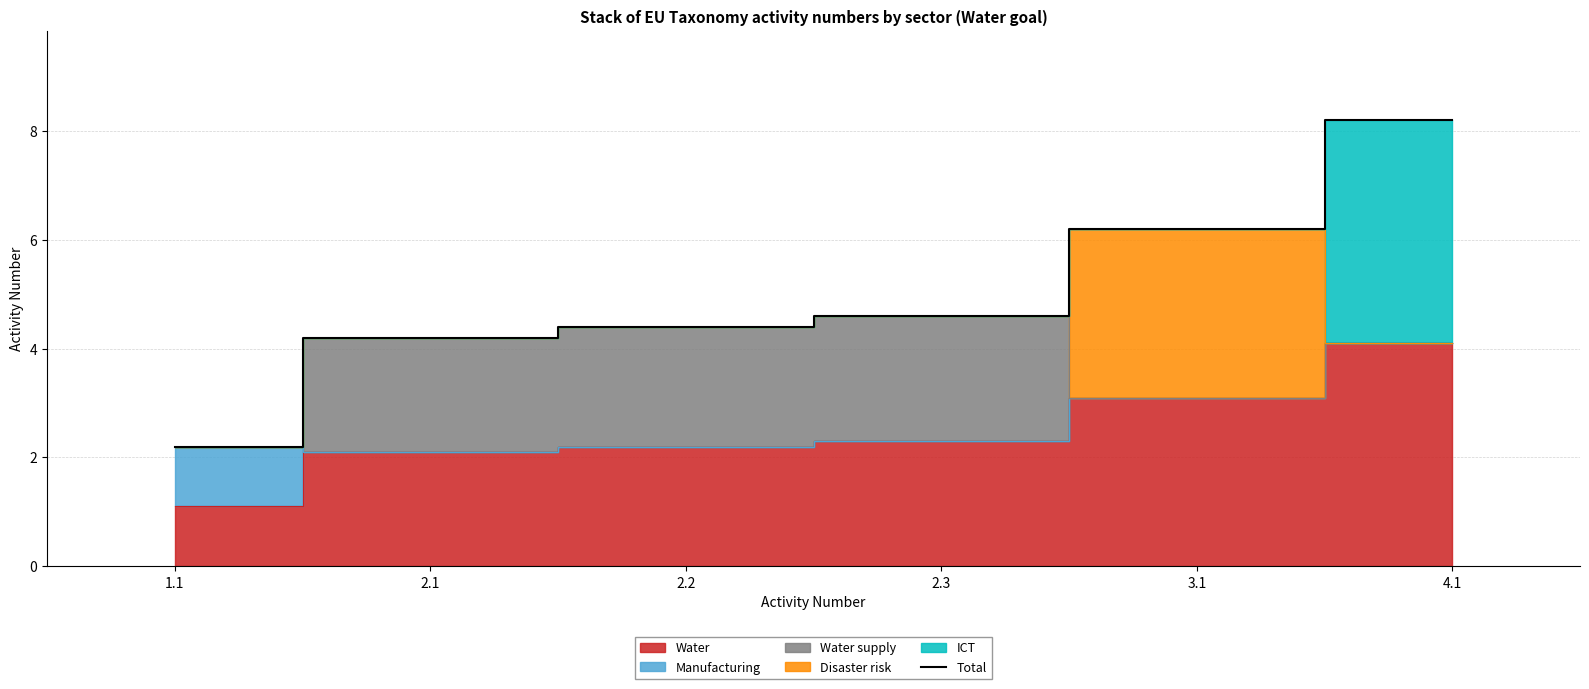

True or false: the data shows 4.4 at 2.2.

True